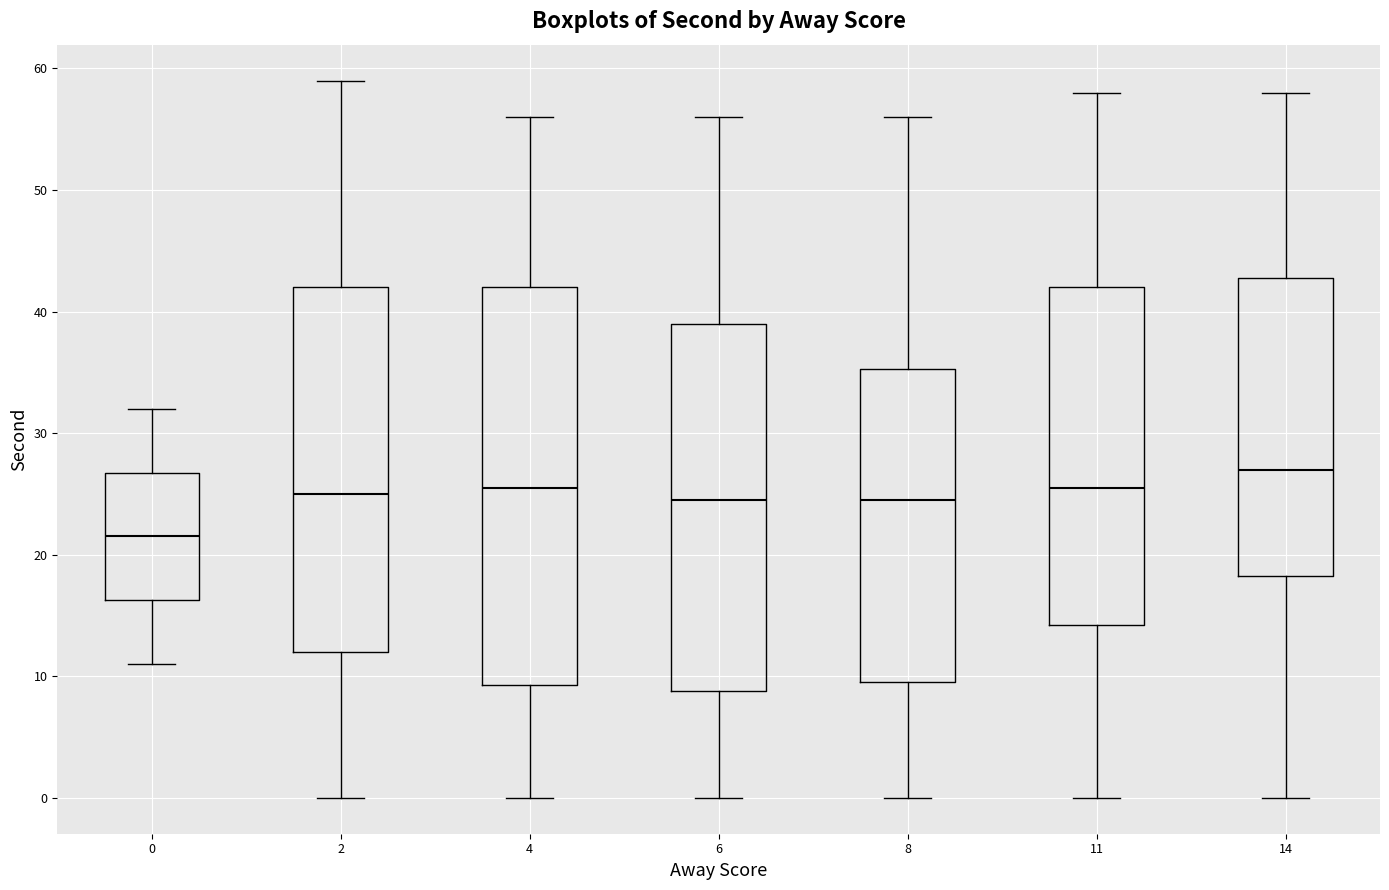

Reading left to right, read every box against the y-axis: the position of its median line, the range the box covers, and the ends of its whiskers. The values are not printed on the chart, so give them approximately, as read against the axis.

0: median 22, box 16 to 27, whiskers 11 to 32
2: median 25, box 12 to 42, whiskers 0 to 59
4: median 26, box 9 to 42, whiskers 0 to 56
6: median 25, box 9 to 39, whiskers 0 to 56
8: median 25, box 10 to 35, whiskers 0 to 56
11: median 26, box 14 to 42, whiskers 0 to 58
14: median 27, box 18 to 43, whiskers 0 to 58